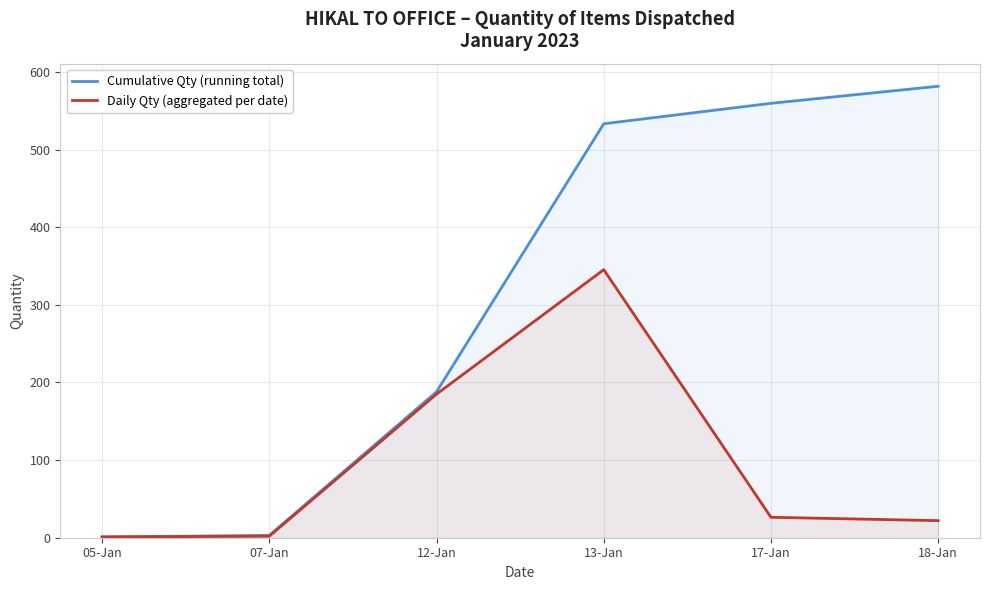

Where does the Cumulative Qty (running total) series first go above 533?

13-Jan